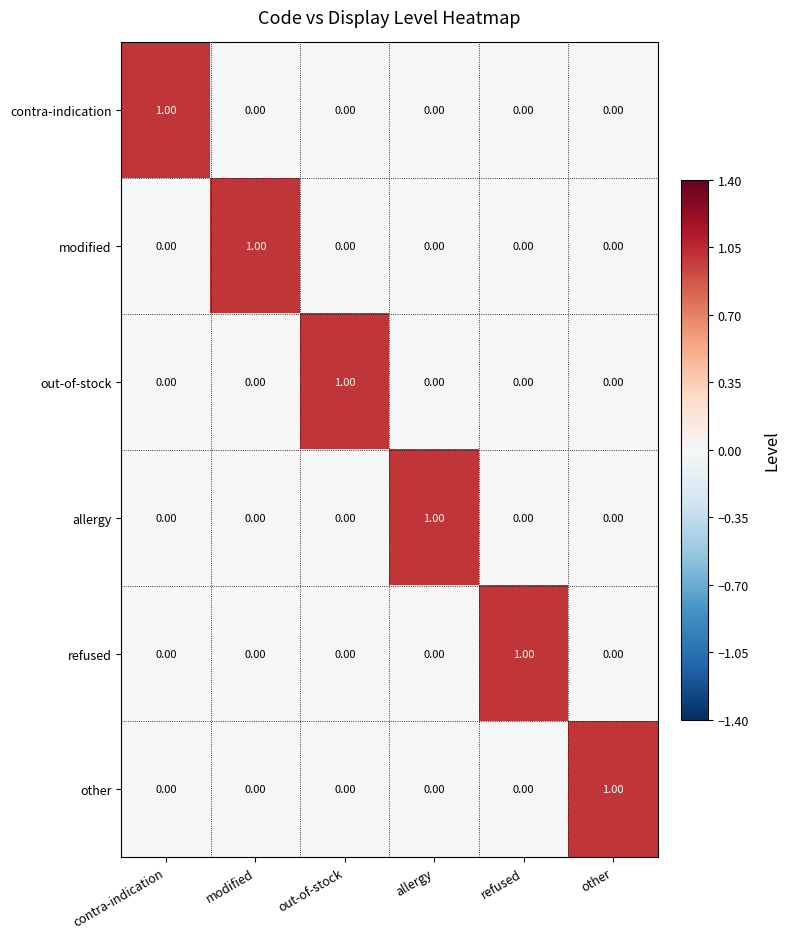

At how many categories does at least one series exceed 0?

6